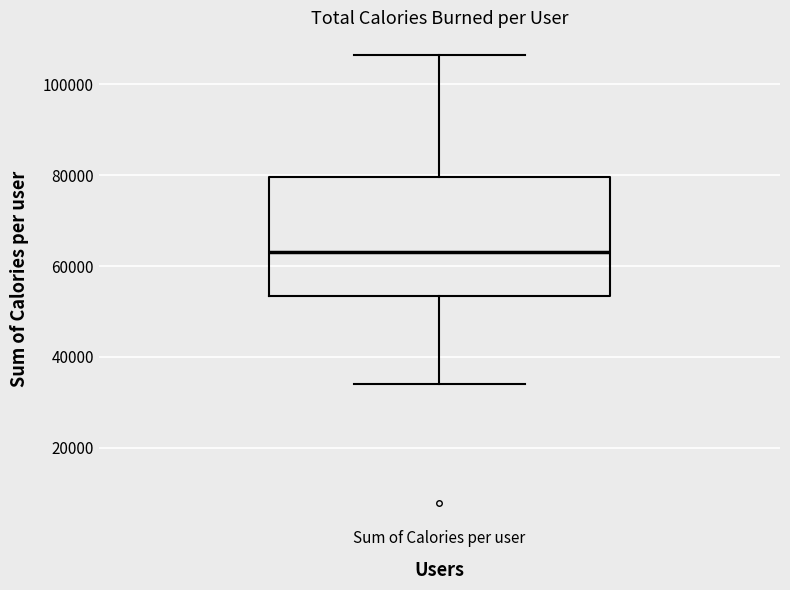

Read this box plot against the y-axis: the position of the median line, the range covered by the box, and the ends of both whiskers. The values are not printed on the chart, so give them approximately, as read against the axis.

median 64000, box 54000 to 80000, whiskers 34000 to 106000